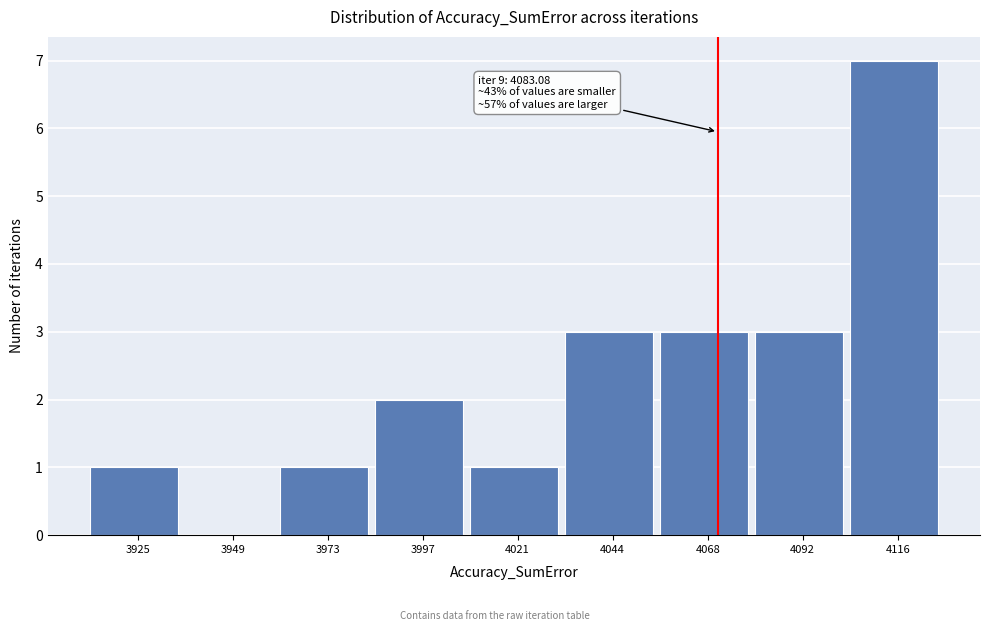

Reading left to right, what are all the values shown in this chart?

3925=1	3949=0	3973=1	3997=2	4021=1	4044=3	4068=3	4092=3	4116=7